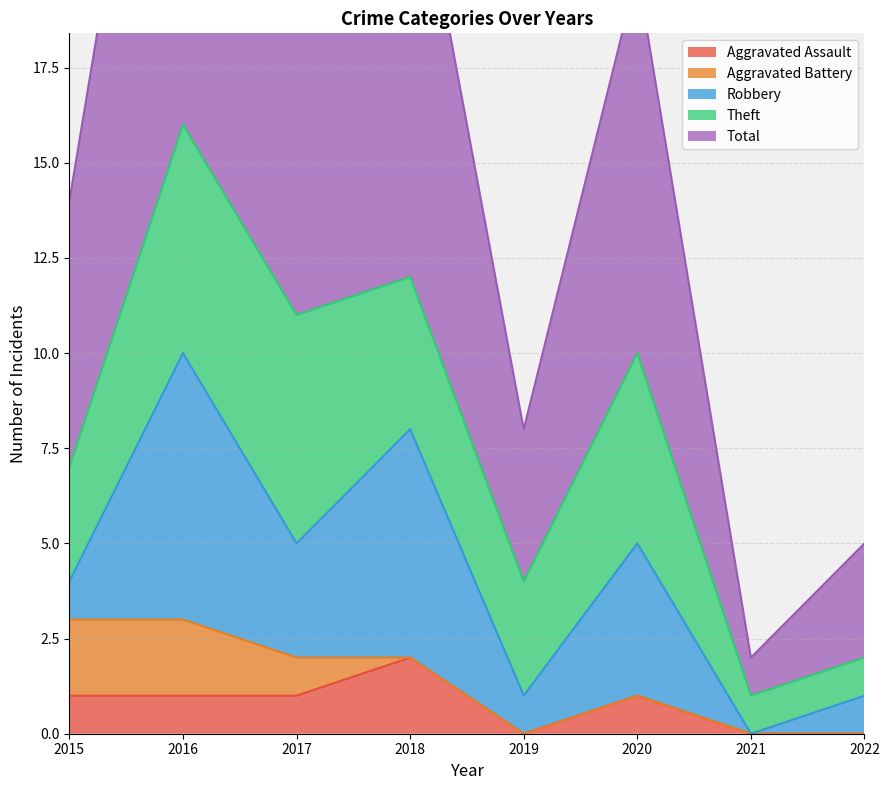

What is the approximate value of Robbery at 2017?

3